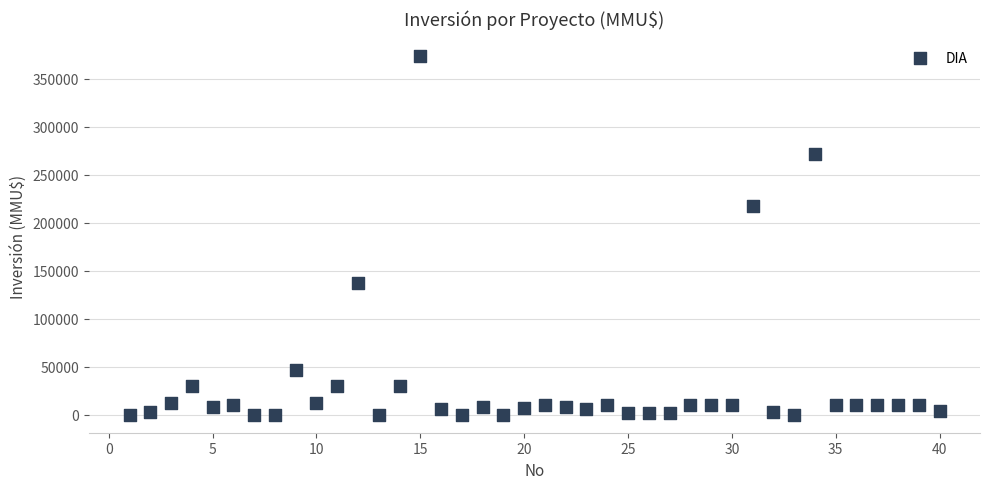

What Y value in the scatter plot is closest to 186539?

217000